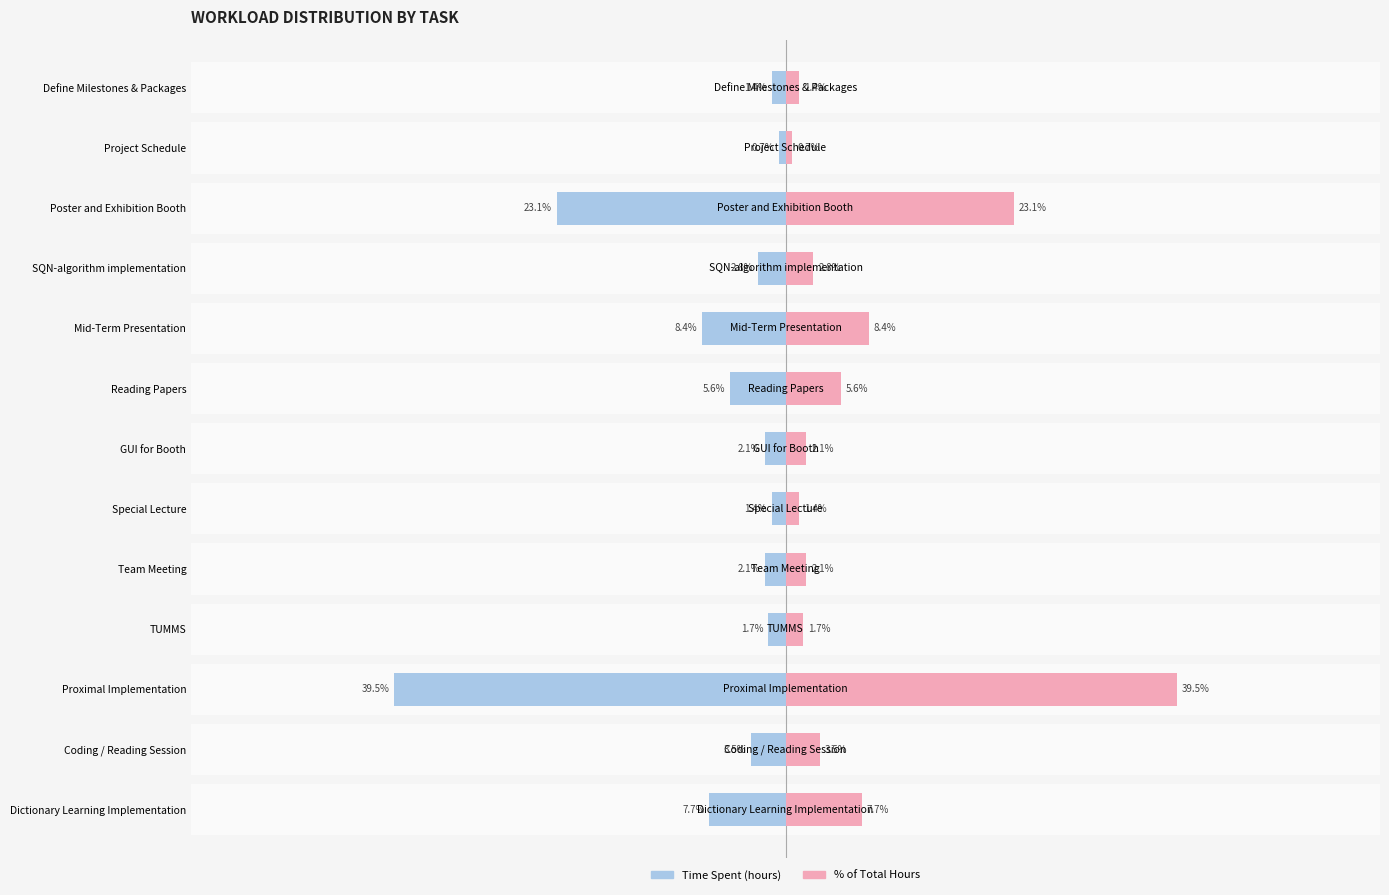

How many distinct data groups are displayed?

2